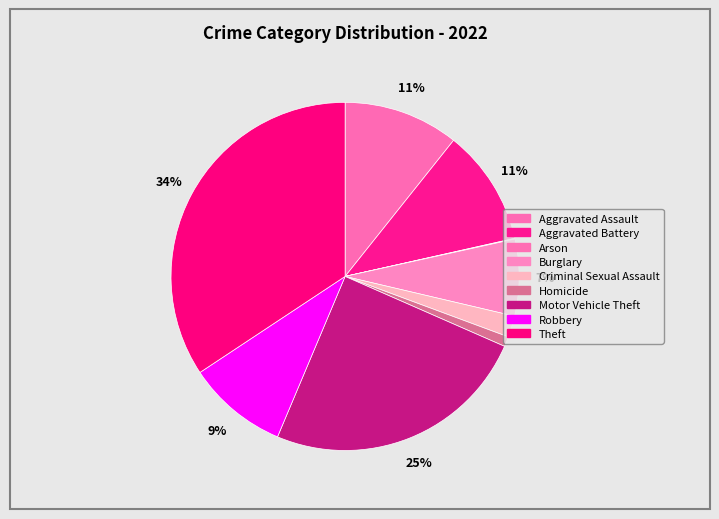

What is the total percentage of Arson and Burglary?

7.2%